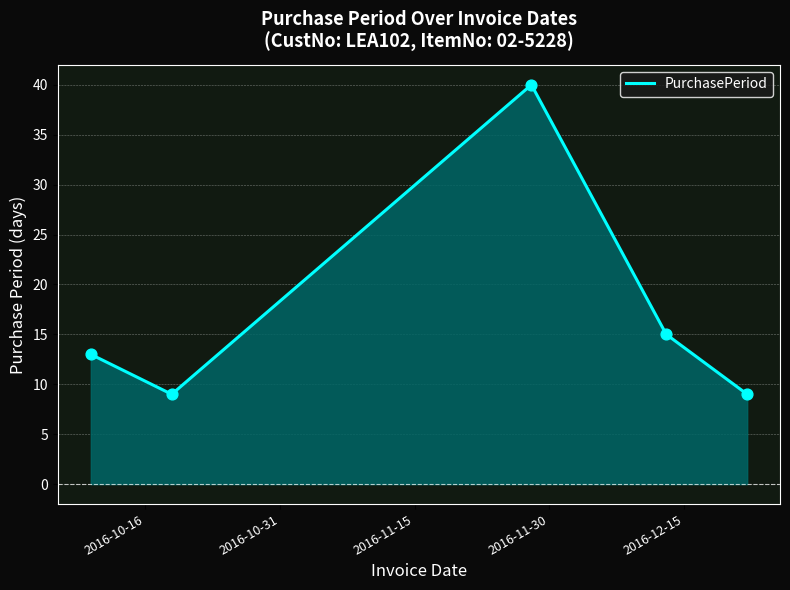

What is the difference between the second highest and second lowest values?

6